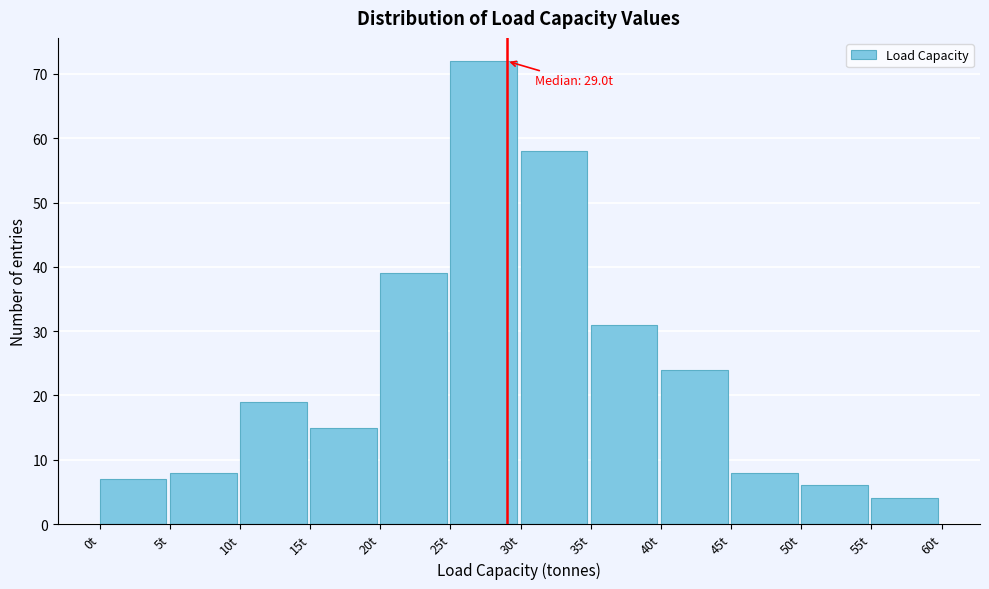

Which range on the x-axis has the tallest bar?

25 to 30